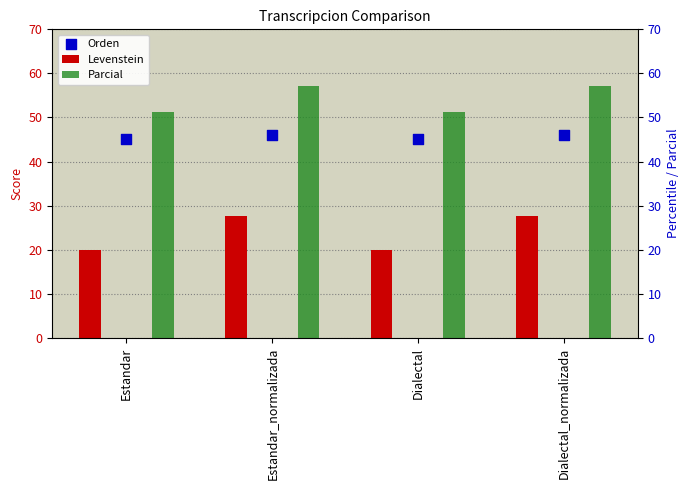

Which series has the largest total across all categories?

Parcial